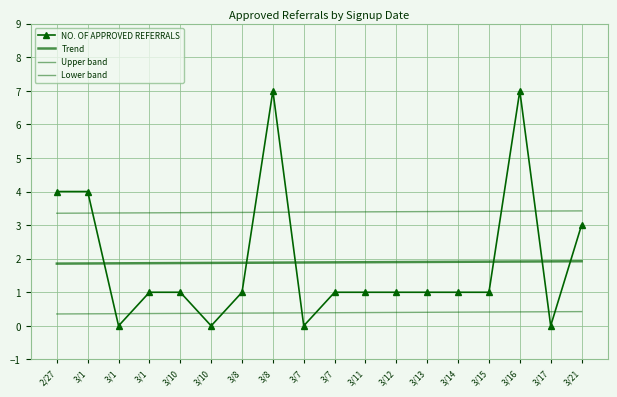

At 3/1, list the series in order from smallest to largest.

Lower band, Trend, Upper band, NO. OF APPROVED REFERRALS